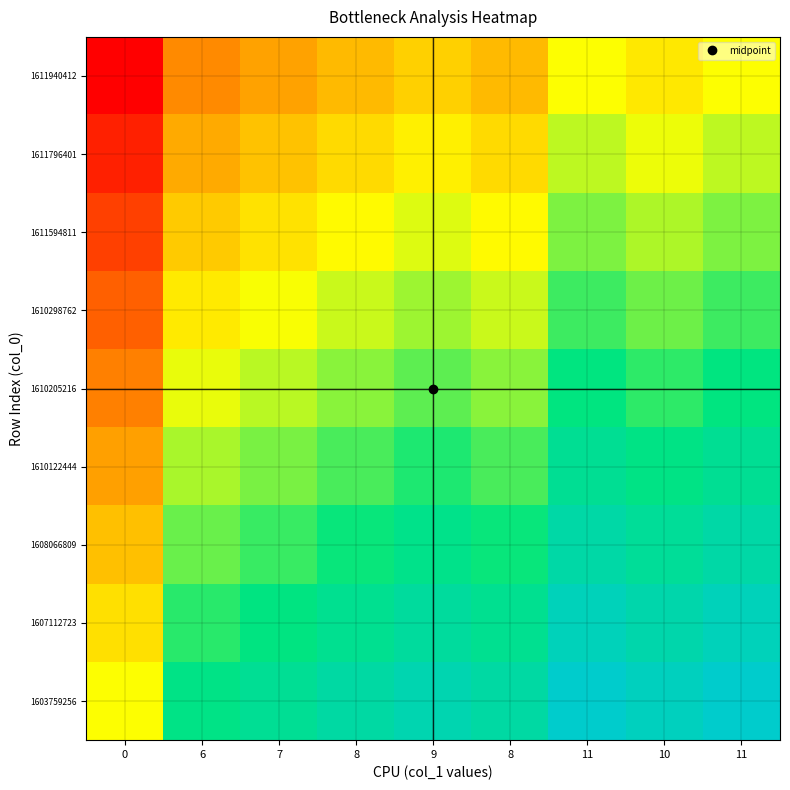

Reading left to right, what are all the values shown in this chart?

1603759256: 0=0.0	6=0.5	7=0.6	8=0.7	9=0.8	8=0.7	11=1.0	10=0.9	11=1.0
1607112723: 0=-0.1	6=0.4	7=0.5	8=0.6	9=0.7	8=0.6	11=0.9	10=0.8	11=0.9
1608066809: 0=-0.2	6=0.3	7=0.4	8=0.5	9=0.6	8=0.5	11=0.8	10=0.7	11=0.8
1610122444: 0=-0.4	6=0.2	7=0.3	8=0.4	9=0.4	8=0.4	11=0.6	10=0.5	11=0.6
1610205216: 0=-0.5	6=0.0	7=0.1	8=0.2	9=0.3	8=0.2	11=0.5	10=0.4	11=0.5
1610298762: 0=-0.6	6=-0.1	7=0.0	8=0.1	9=0.2	8=0.1	11=0.4	10=0.3	11=0.4
1611594811: 0=-0.8	6=-0.2	7=-0.1	8=-0.0	9=0.1	8=-0.0	11=0.2	10=0.2	11=0.2
1611796401: 0=-0.9	6=-0.3	7=-0.2	8=-0.1	9=-0.1	8=-0.1	11=0.1	10=0.0	11=0.1
1611940412: 0=-1.0	6=-0.5	7=-0.4	8=-0.3	9=-0.2	8=-0.3	11=0.0	10=-0.1	11=0.0